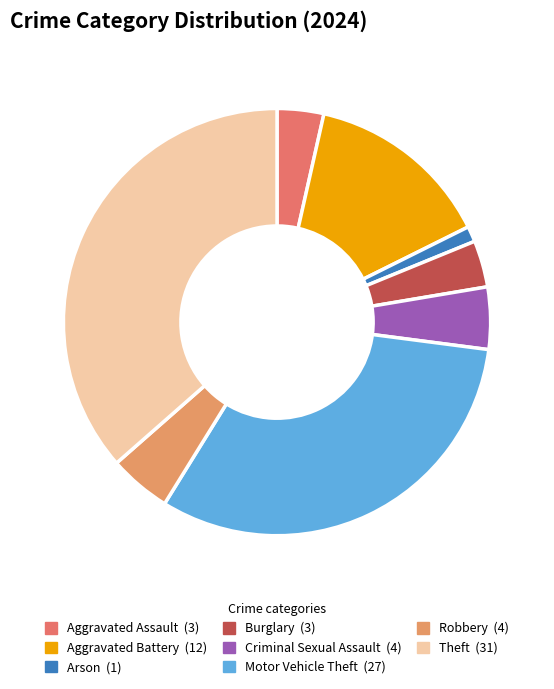

Is Criminal Sexual Assault the majority of the pie?

No